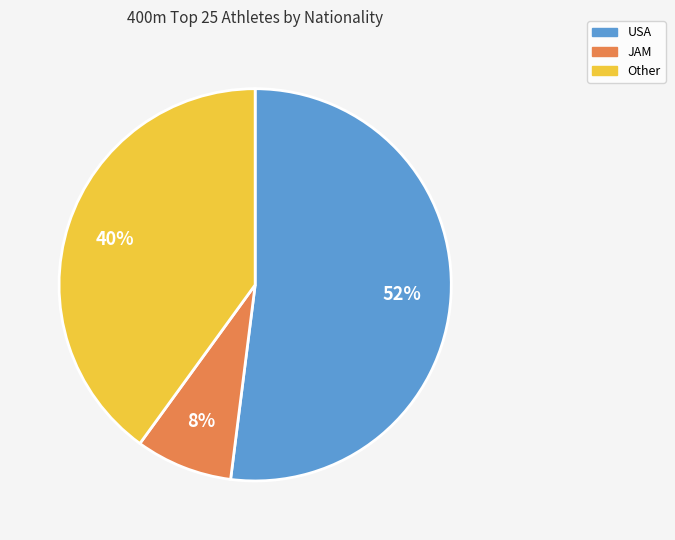

To the nearest percent, what is the average slice percentage?

33%